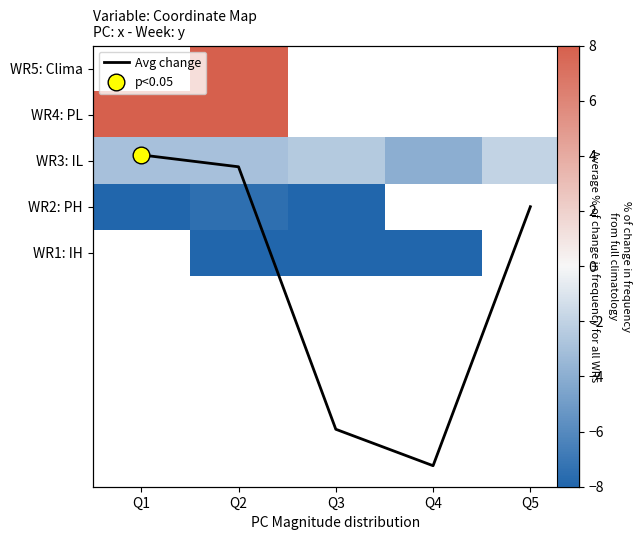

What is the sum of all Avg change values?

-3.5